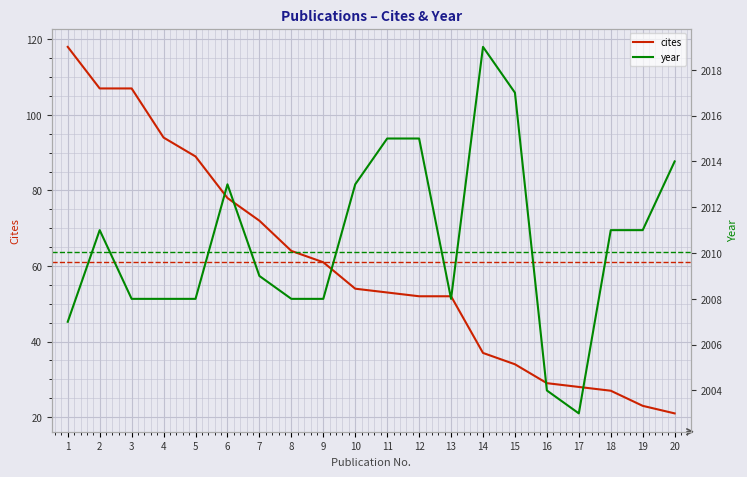

How many lines are shown in the chart?

2